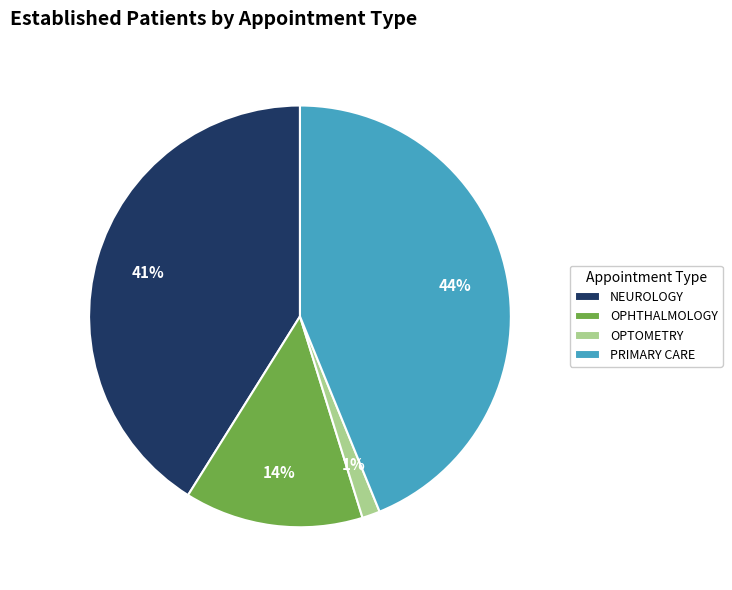

What is the largest slice in the pie chart?

PRIMARY CARE